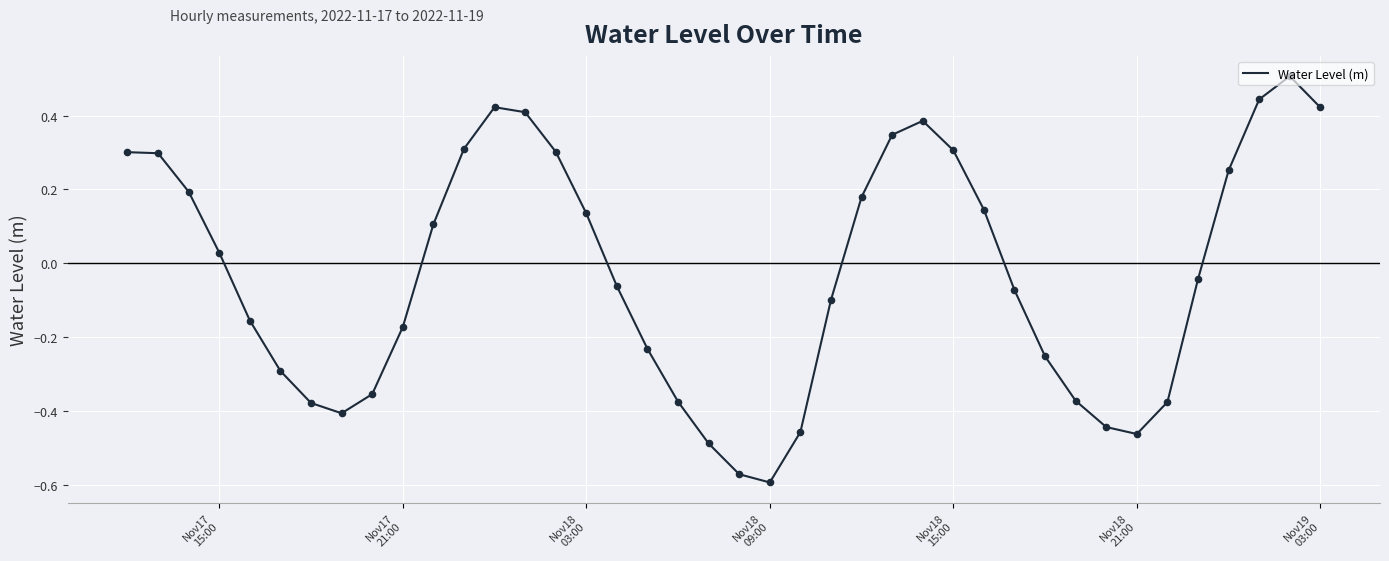

What is the difference between the maximum and minimum values?

1.1